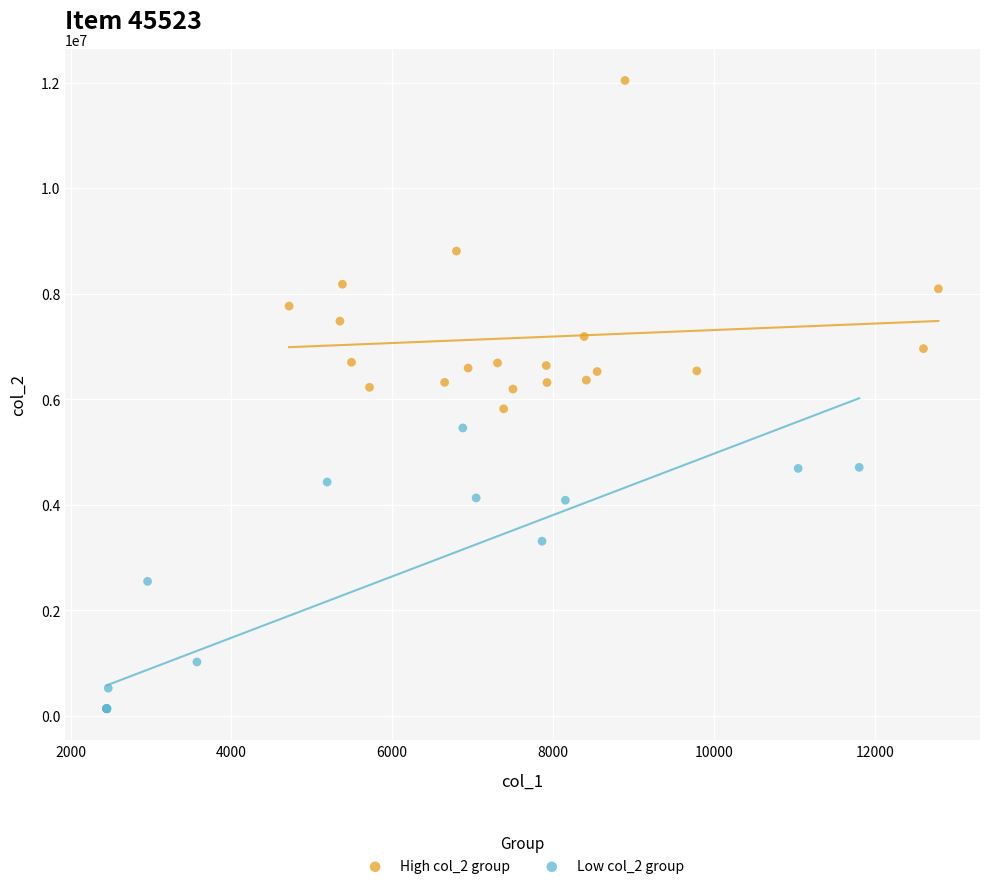

Which series reaches the maximum Y coordinate?

High col_2 group